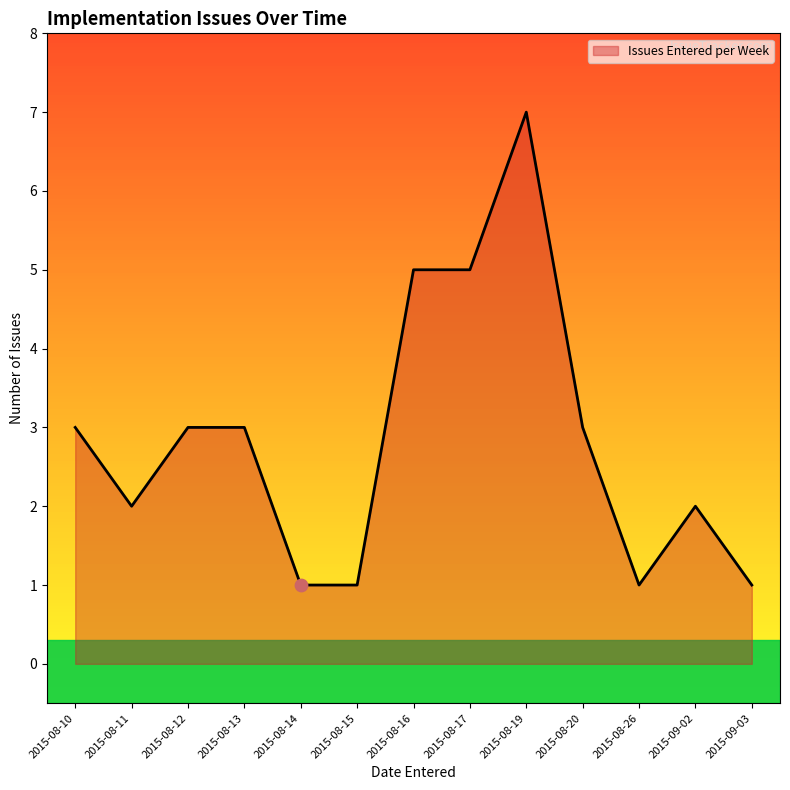

Which has a higher value, 2015-08-14 or 2015-08-17?

2015-08-17